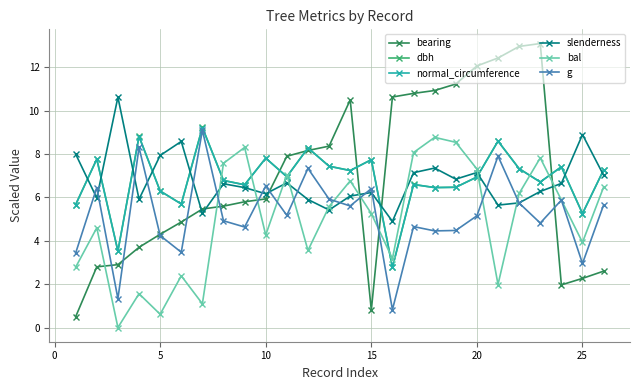

True or false: dbh has more than 1 interior local peaks.

True